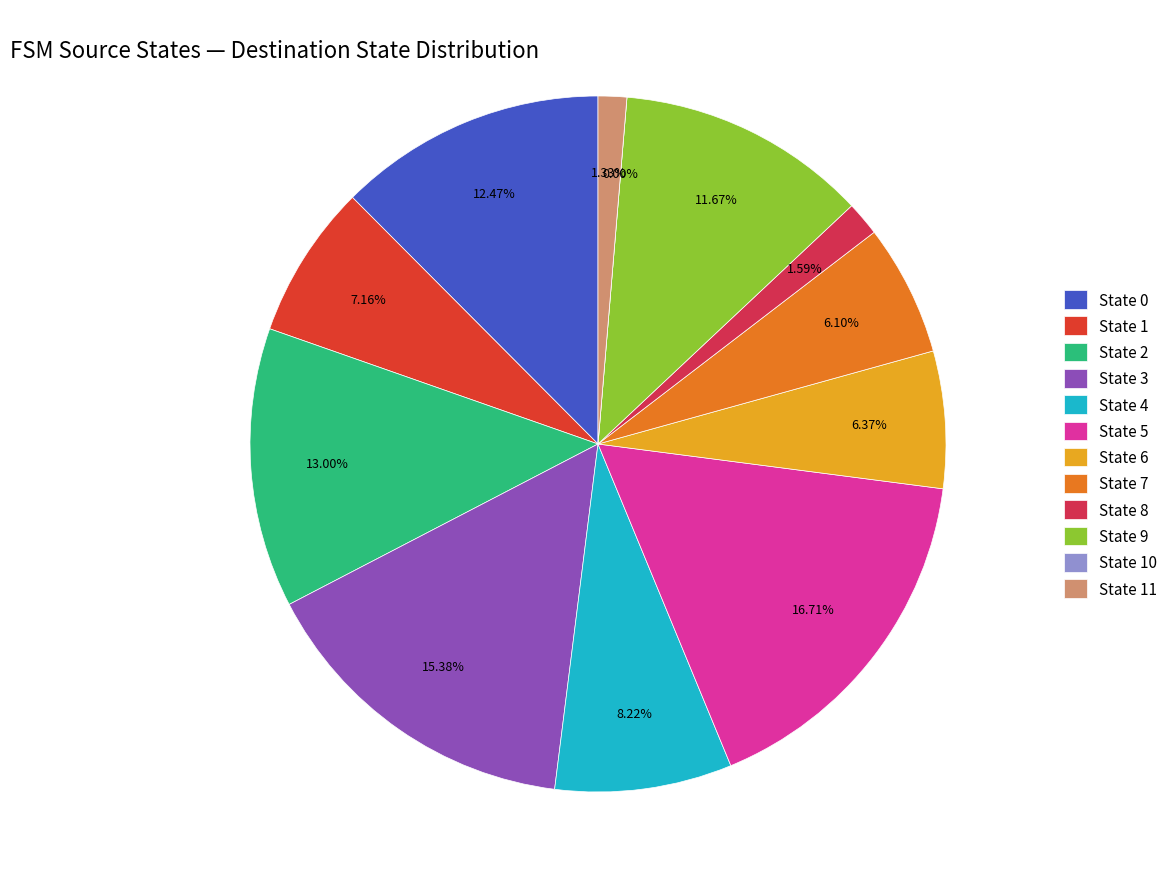

What percentage is the State 6 slice, to the nearest percent?

6%